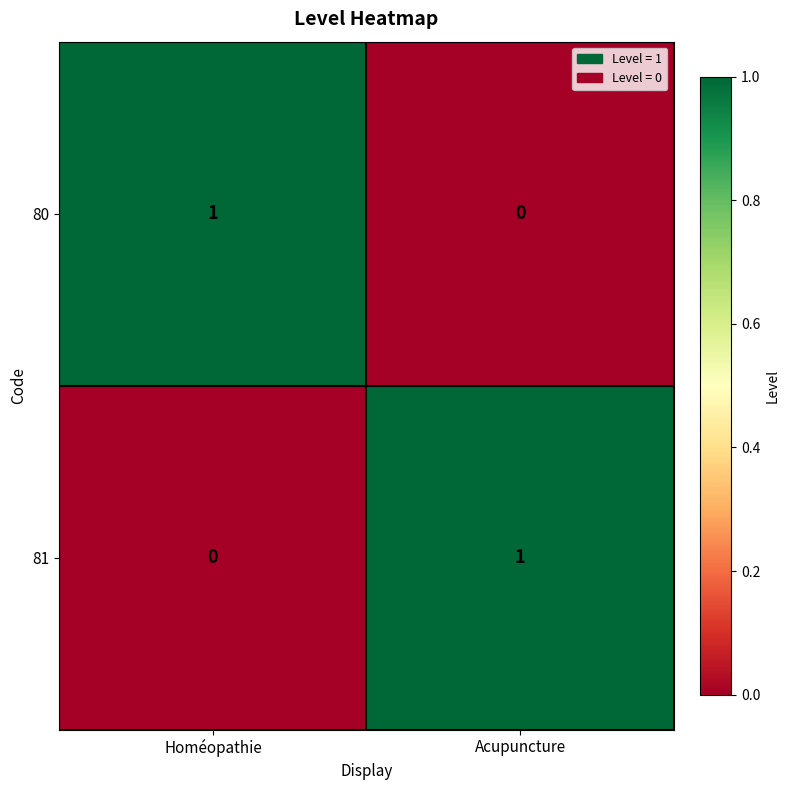

At which label does 81 reach its minimum?

Homéopathie